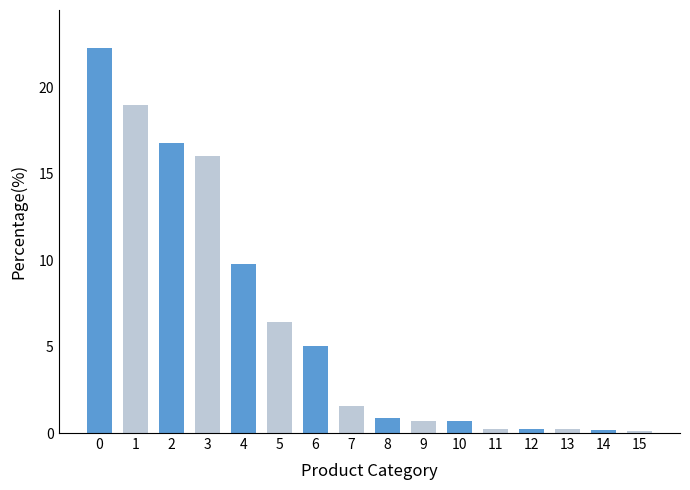

What is the greatest value displayed?

22.2